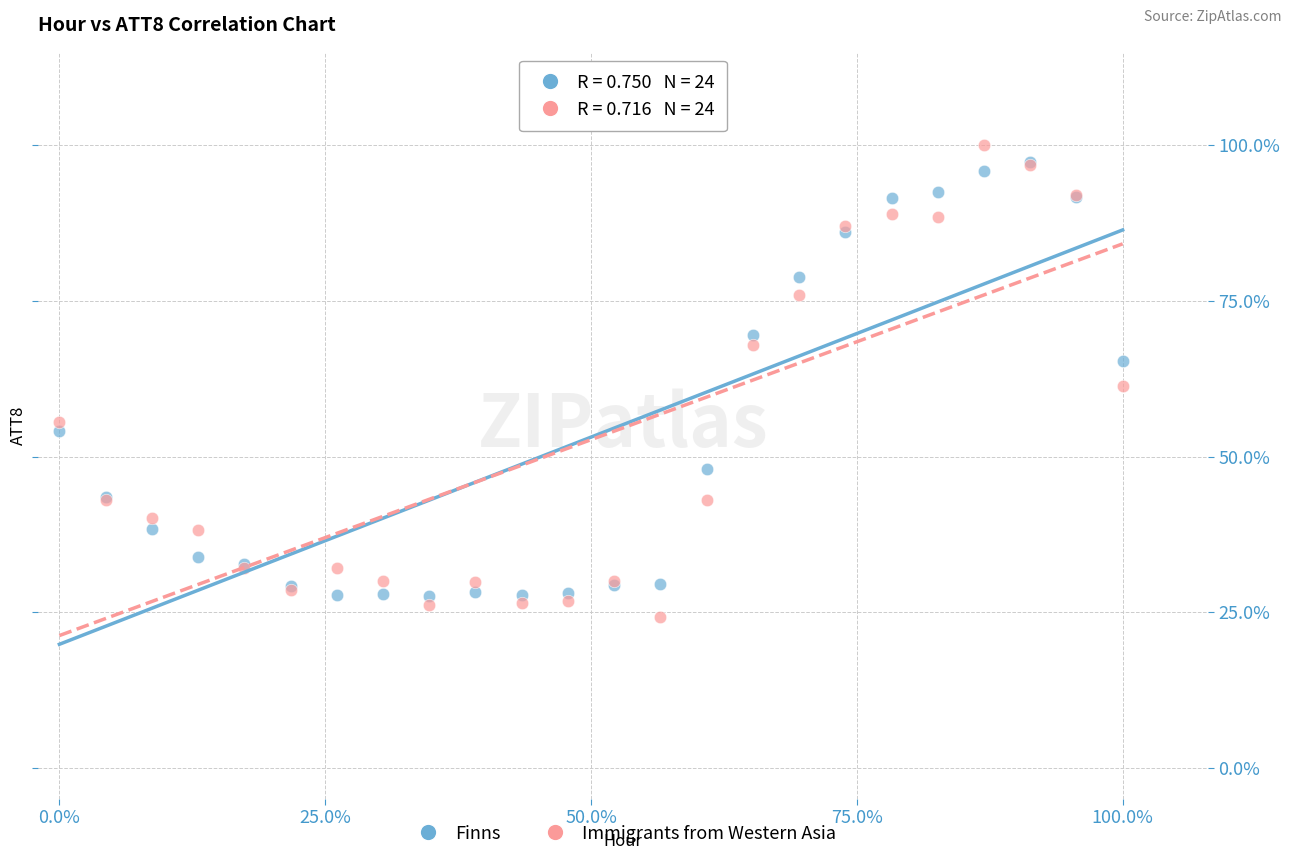

What are all the series names shown in the legend?

Finns, Immigrants from Western Asia